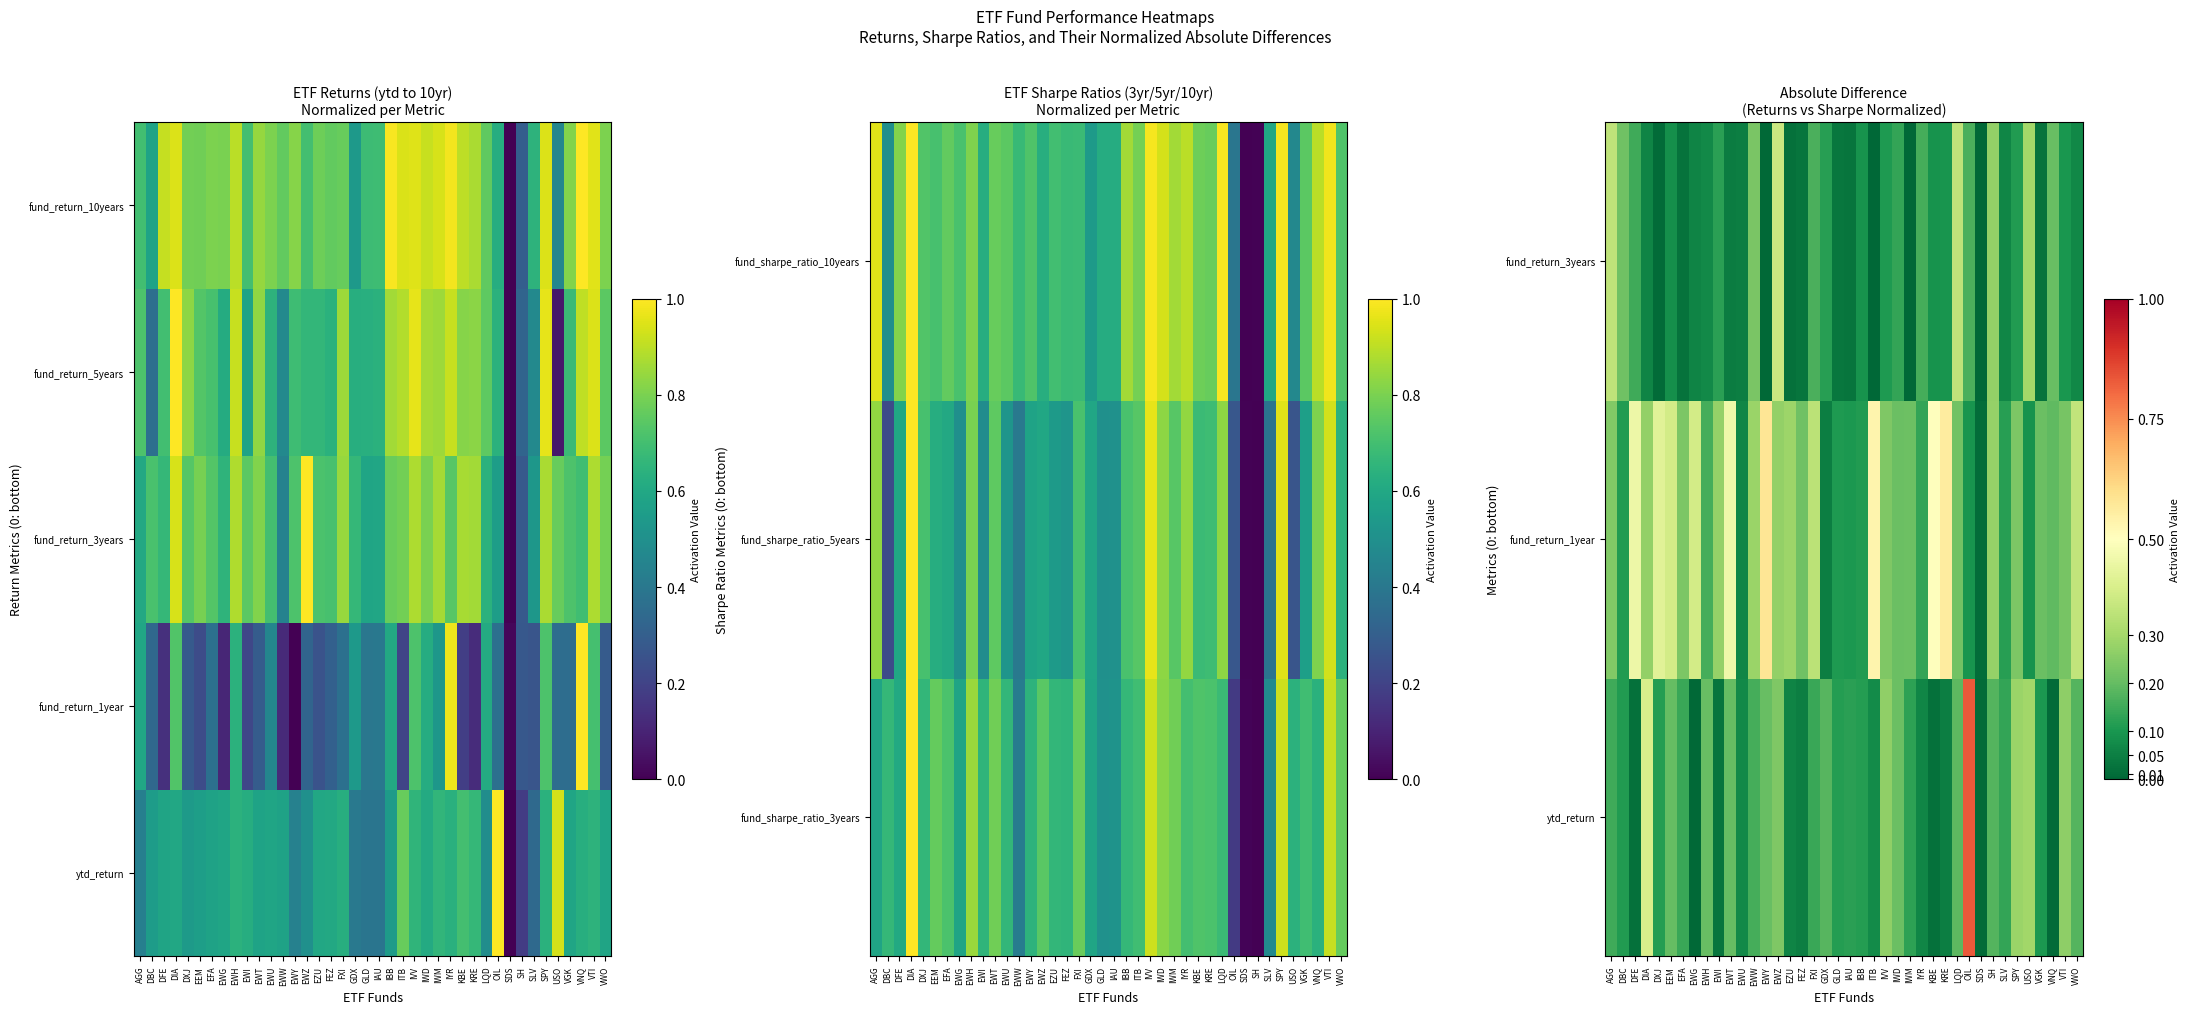

At which label is fund_return_10years closest to 0?

SDS